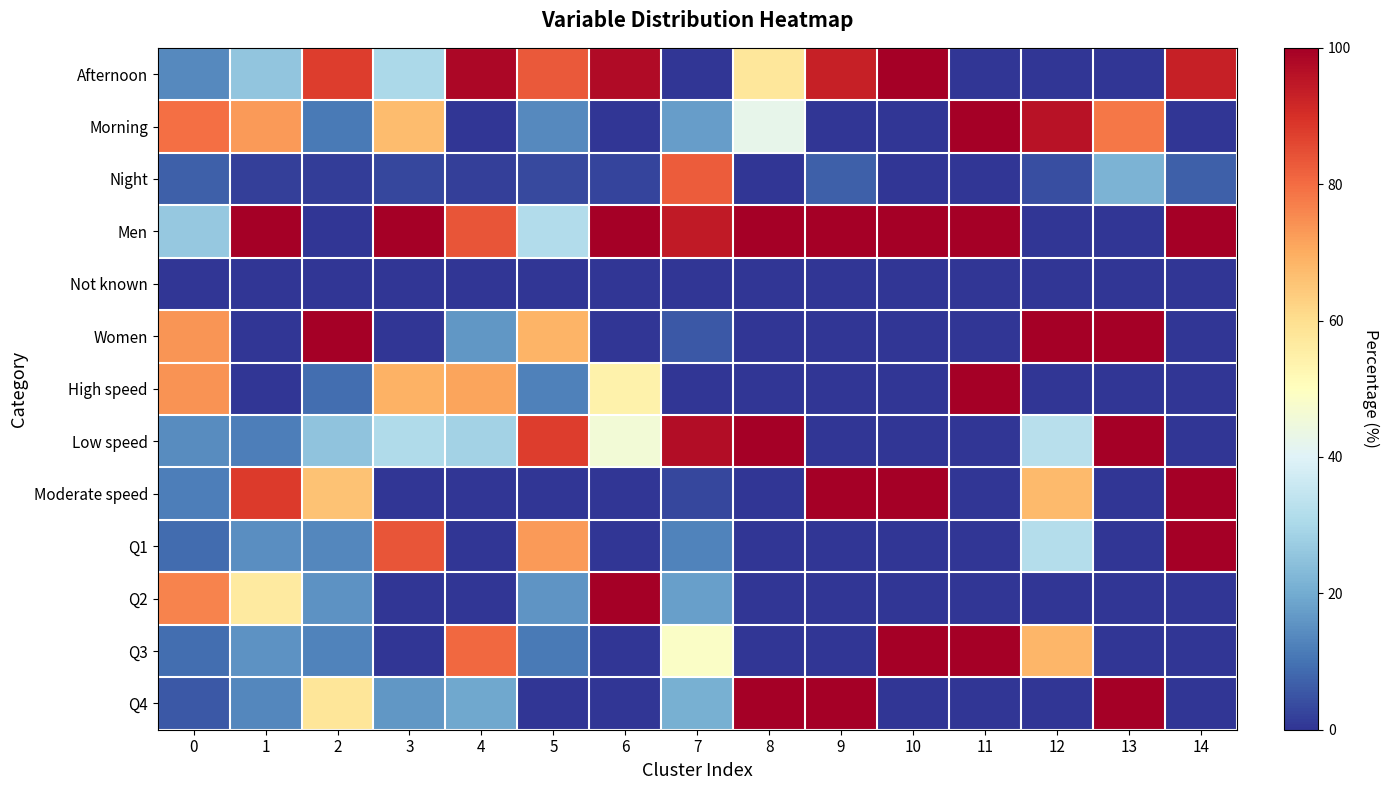

Reading right to left, transcribe all the data shown in this chart.

row_0: 93.3	0.0	0.0	0.0	100.0	93.4	57.7	0.0	97.3	83.0	98.4	30.3	87.5	25.5	13.7
row_1: 0.0	78.2	95.9	100.0	0.0	0.0	42.3	17.3	0.0	13.8	0.0	66.8	11.0	72.7	79.4
row_2: 6.7	21.8	4.1	0.0	0.0	6.6	0.0	82.7	2.7	3.2	1.6	2.8	1.5	1.7	6.9
row_3: 99.7	0.0	0.0	100.0	100.0	100.0	100.0	94.2	100.0	31.4	83.6	99.9	0.0	100.0	26.4
row_4: 0.3	0.0	0.0	0.0	0.0	0.0	0.0	0.1	0.0	0.0	0.0	0.1	0.0	0.0	0.0
row_5: 0.0	100.0	100.0	0.0	0.0	0.0	0.0	5.7	0.0	68.6	16.4	0.0	100.0	0.0	73.6
row_6: 0.0	0.0	0.0	100.0	0.0	0.0	0.0	0.0	54.1	12.2	71.2	69.0	9.2	0.0	74.0
row_7: 0.0	100.0	32.5	0.0	0.0	0.0	100.0	97.0	45.9	87.8	28.8	31.0	25.0	11.7	14.2
row_8: 100.0	0.0	67.5	0.0	100.0	100.0	0.0	3.0	0.0	0.0	0.0	0.0	65.8	88.3	11.7
row_9: 100.0	0.0	31.9	0.0	0.0	0.0	0.0	12.7	0.0	73.0	0.0	83.9	13.6	14.5	8.9
row_10: 0.0	0.0	0.0	0.0	0.0	0.0	0.0	17.8	100.0	15.6	0.0	0.0	15.6	56.4	76.4
row_11: 0.0	0.0	68.1	100.0	100.0	0.0	0.0	48.5	0.0	11.3	80.7	0.0	12.6	15.5	9.2
row_12: 0.0	100.0	0.0	0.0	0.0	100.0	100.0	21.1	0.0	0.0	19.3	16.1	58.1	13.6	5.5